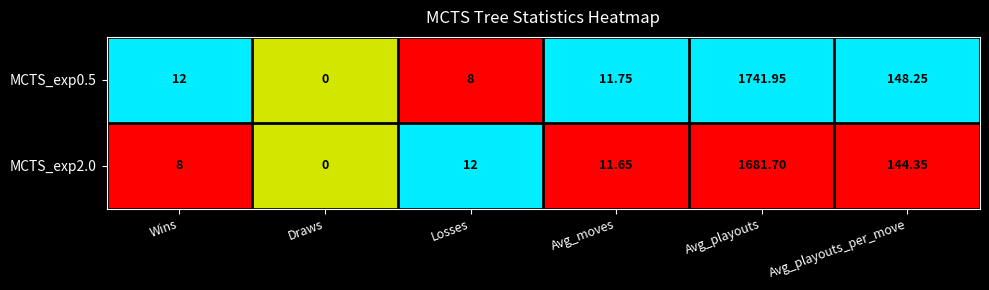

At which category is the sum across all series the highest?

Avg_playouts